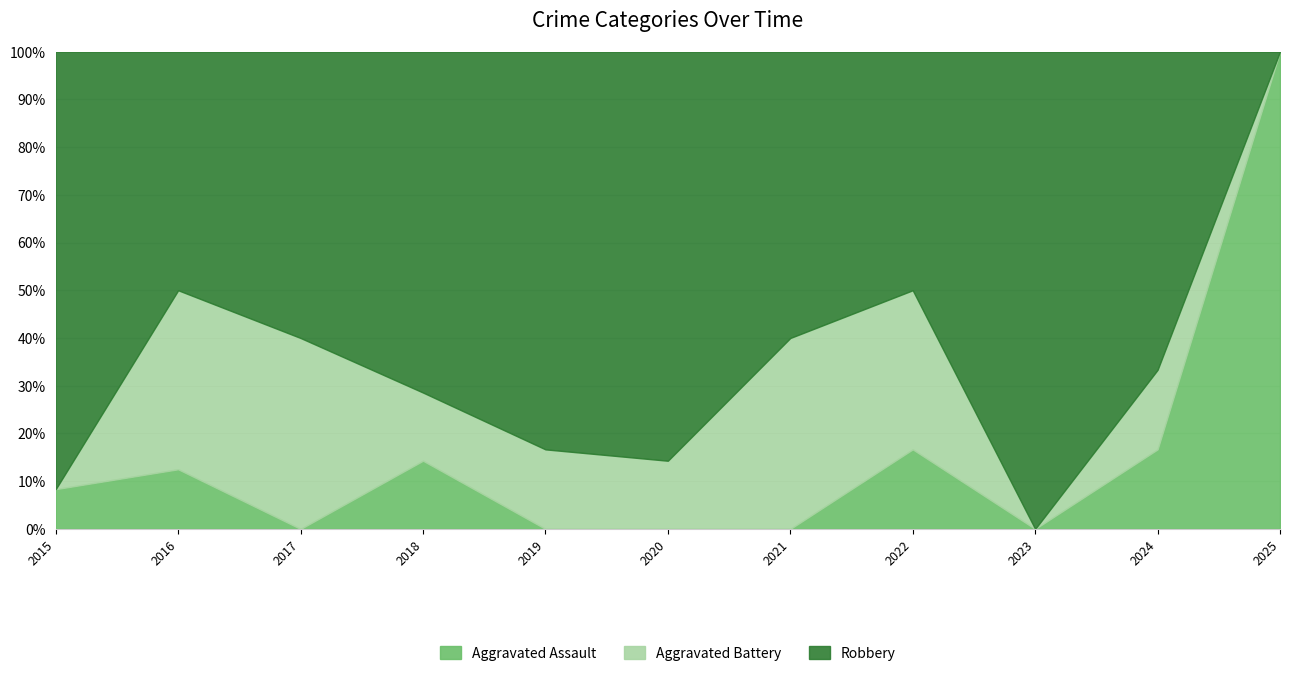

What is the average value of the Aggravated Battery series?

1